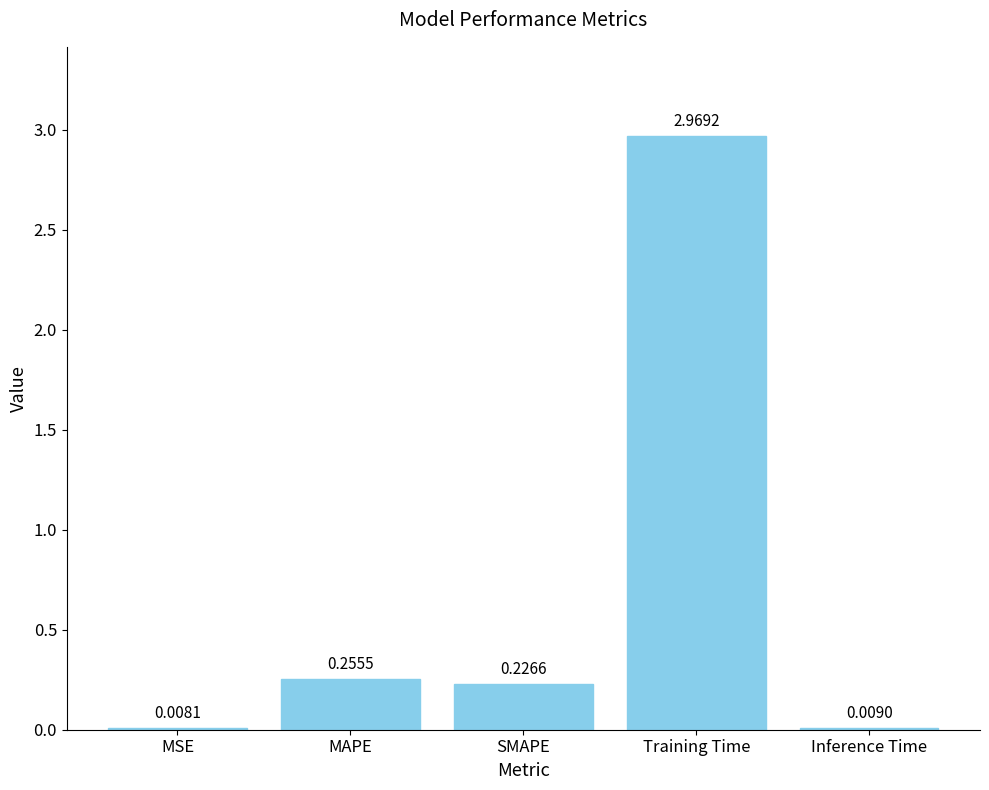

What is the sum of all values?

3.5